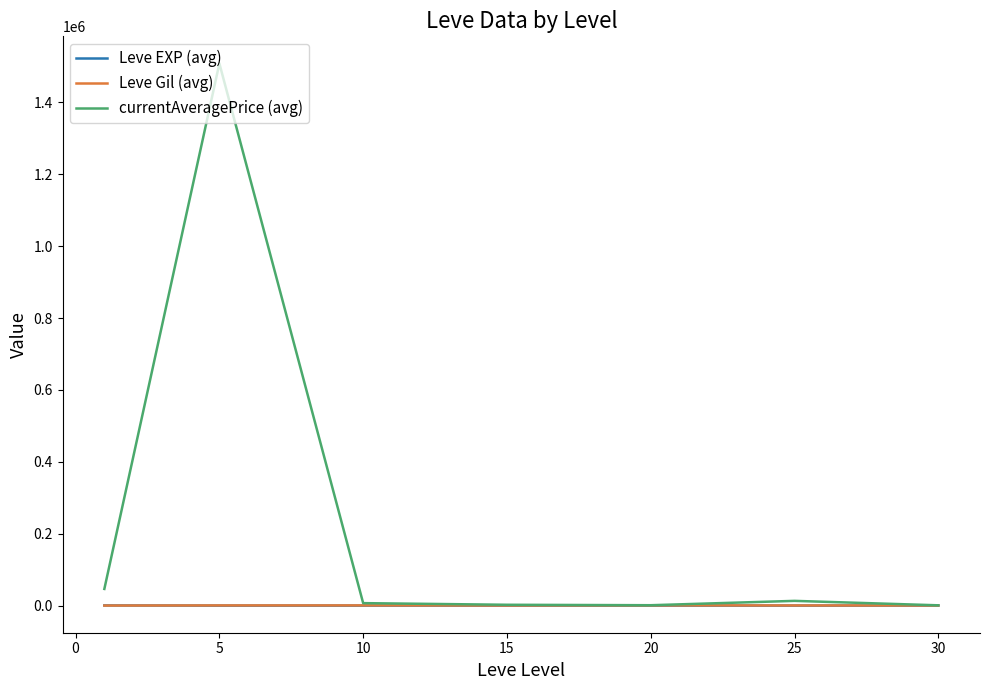

Which series has the widest spread of values?

currentAveragePrice (avg)